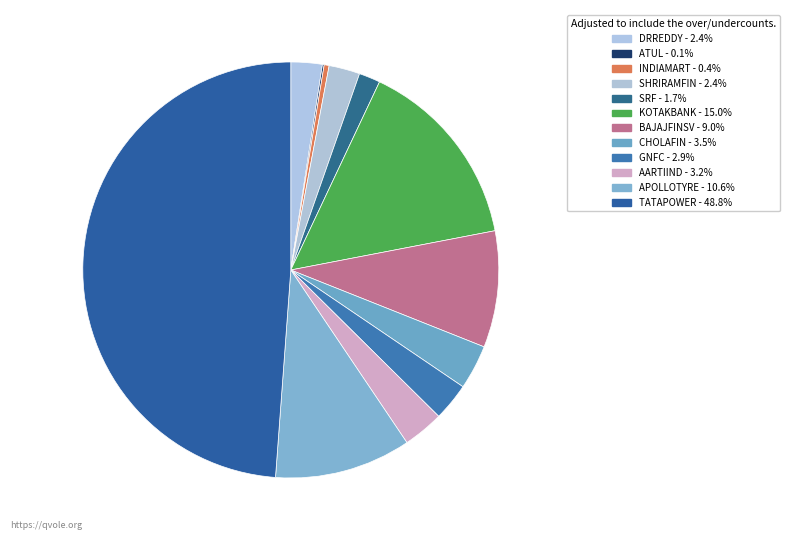

True or false: BAJAJFINSV accounts for 9% of the total.

True